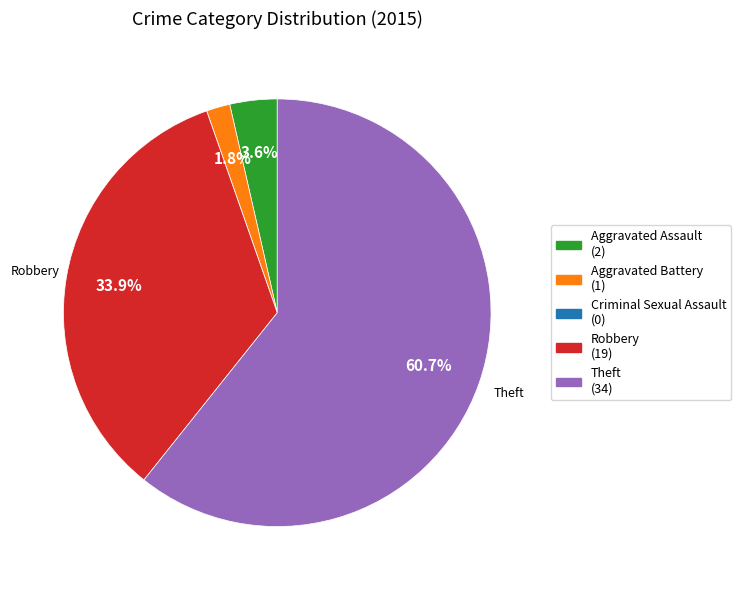

Which slice is the largest?

Theft